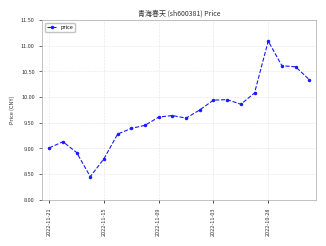

What is the value of the 3rd point from the left?

8.9